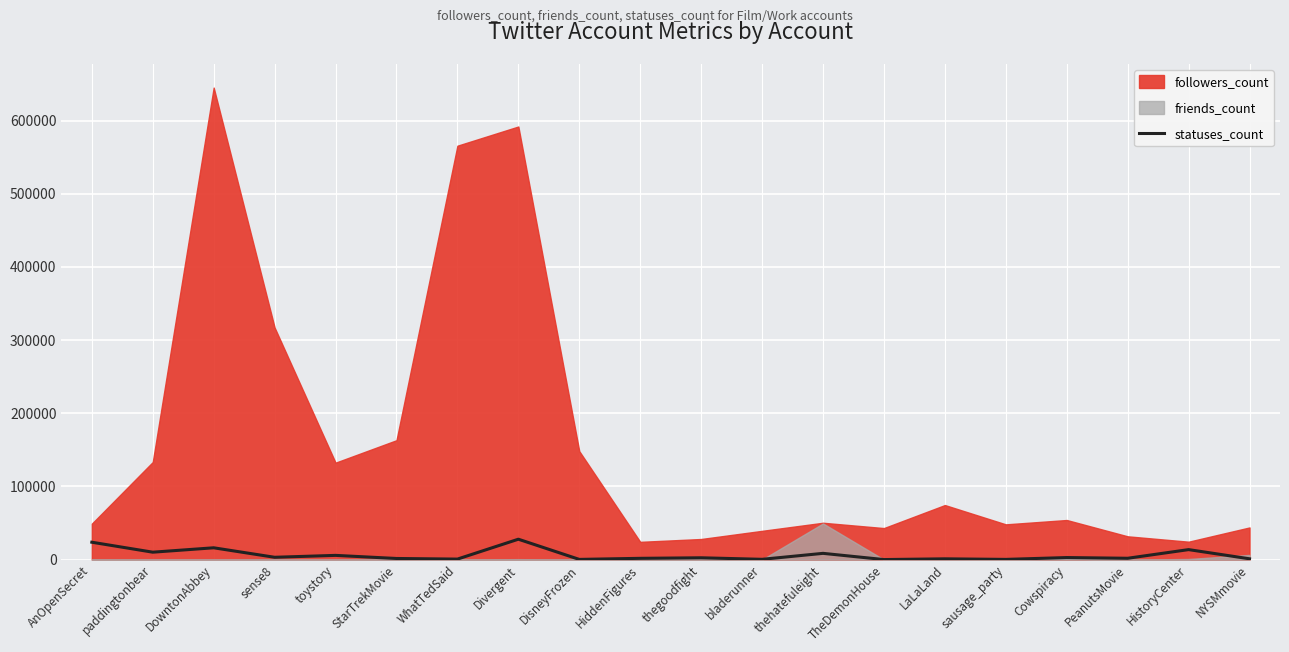

What is the maximum value for statuses_count?

27895